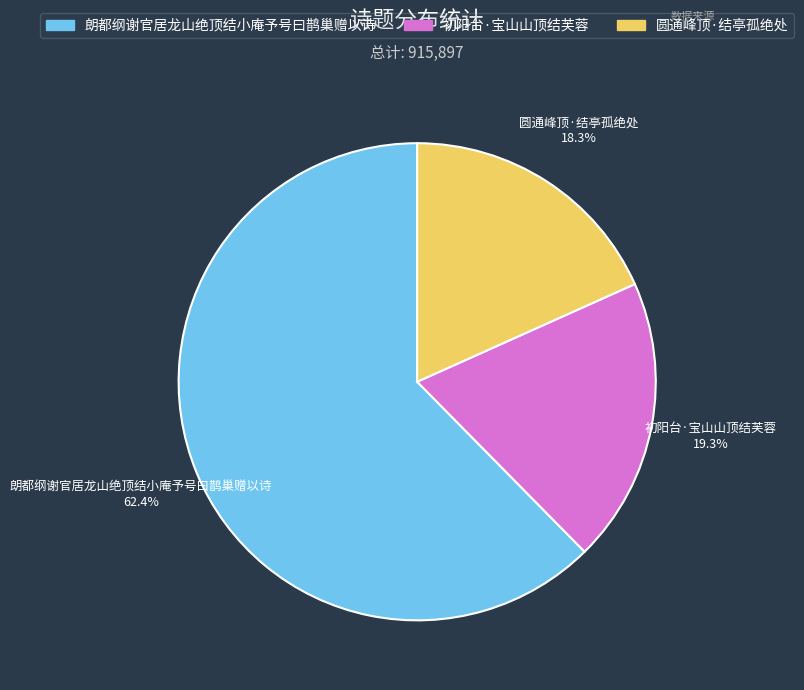

How much of the chart is everything except 朗都纲谢官居龙山绝顶结小庵予号曰鹊巢赠以诗?

37.6%